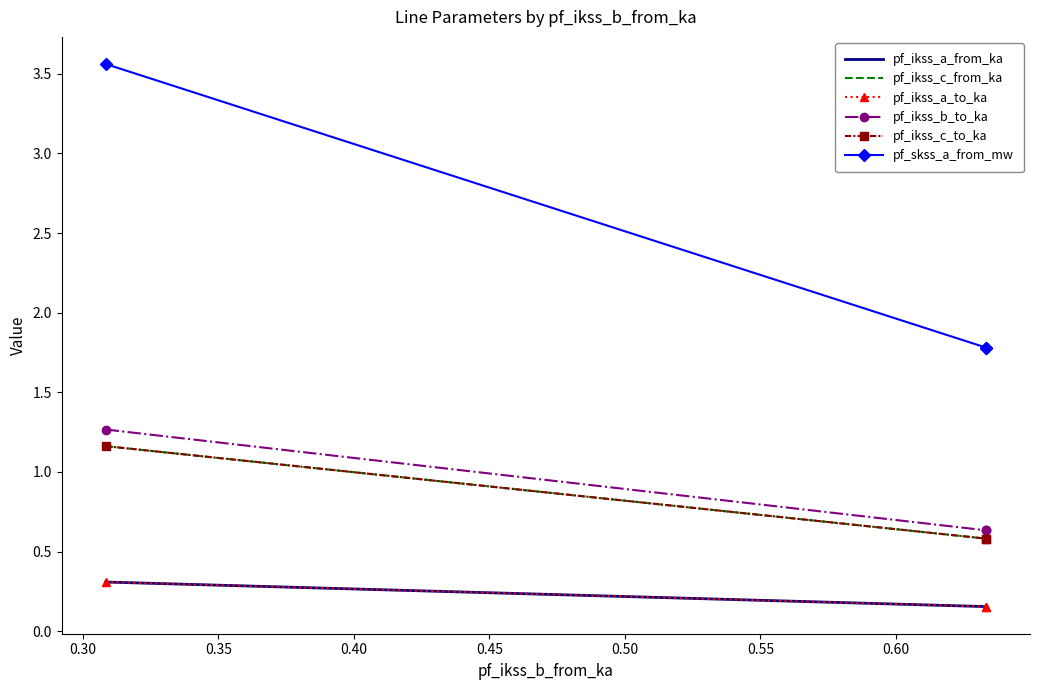

The value of pf_ikss_b_to_ka at 0.30 is 1.0. True or false?

False